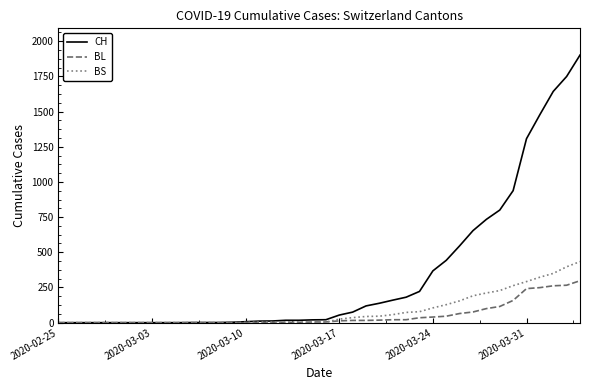

Does the chart have visible grid lines?

No